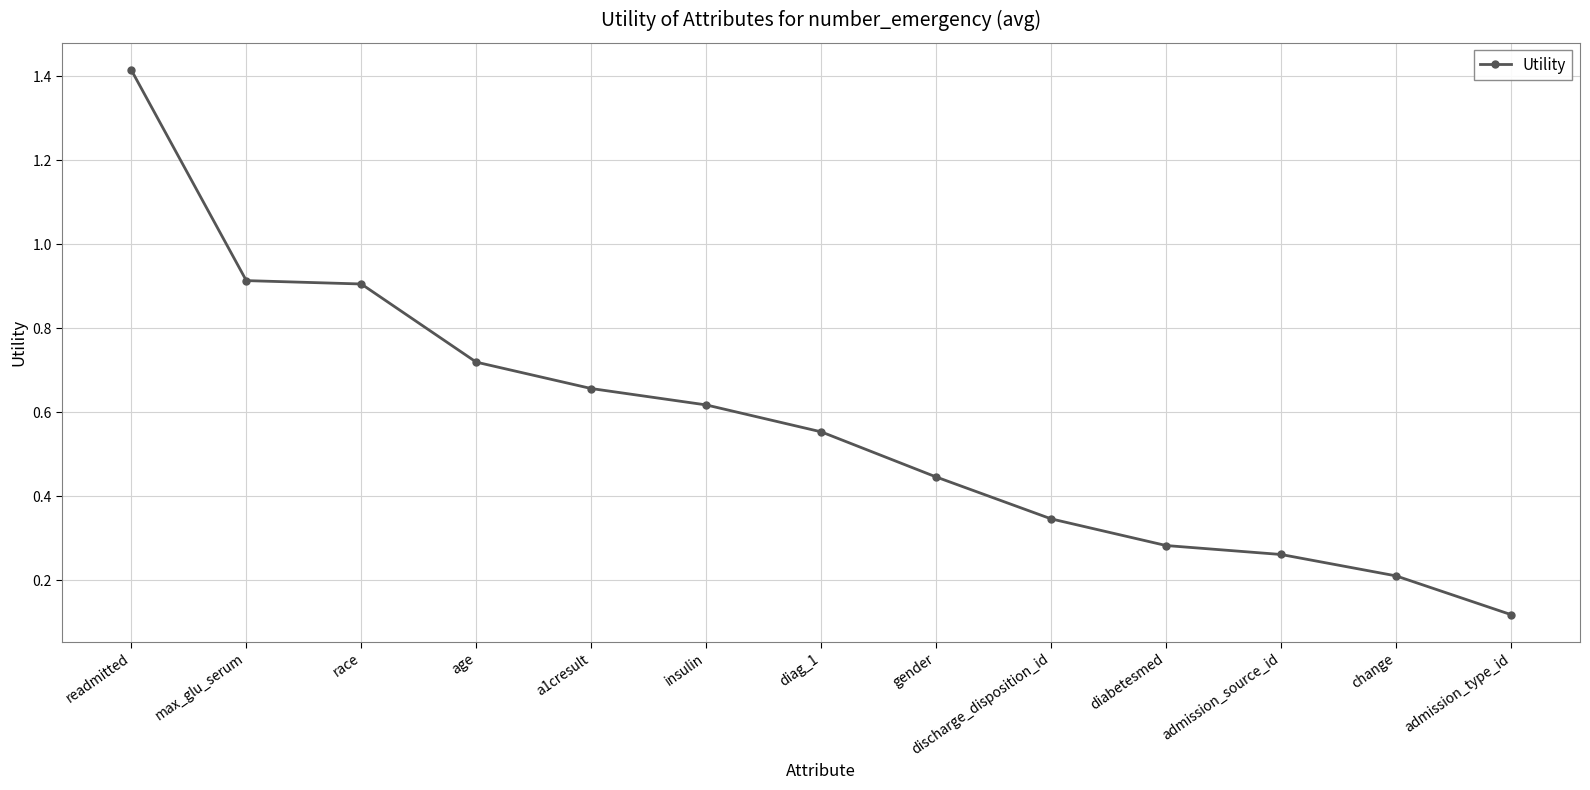

How many data points does each series have?

13